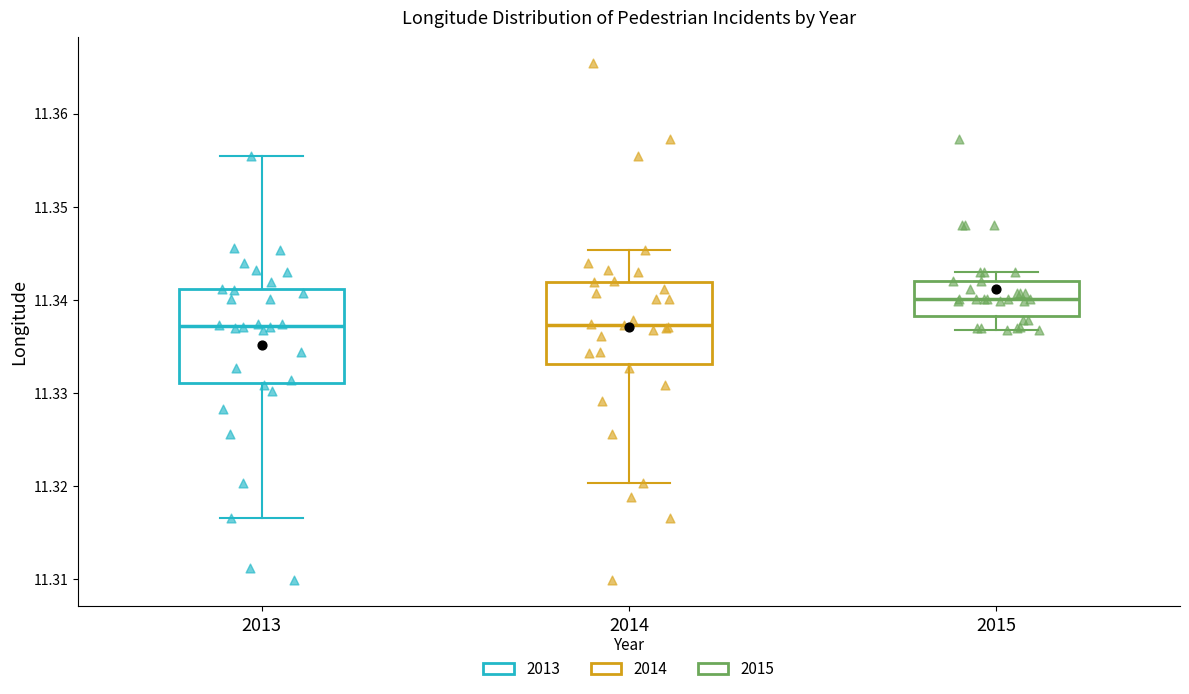

Which box's median line is the highest?

2015